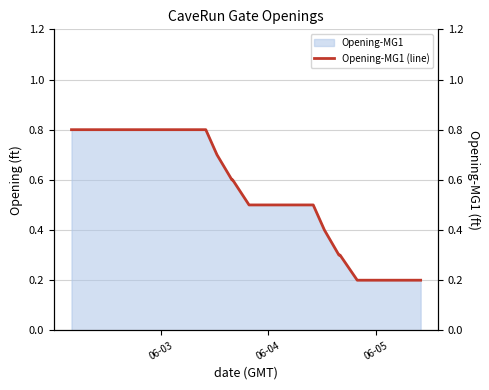

Reading left to right, transcribe all the data shown in this chart.

0.8	0.8	0.8	0.8	0.8	0.8	0.7	0.6	0.6	0.5	0.5	0.5	0.5	0.4	0.3	0.3	0.2	0.2	0.2	0.2